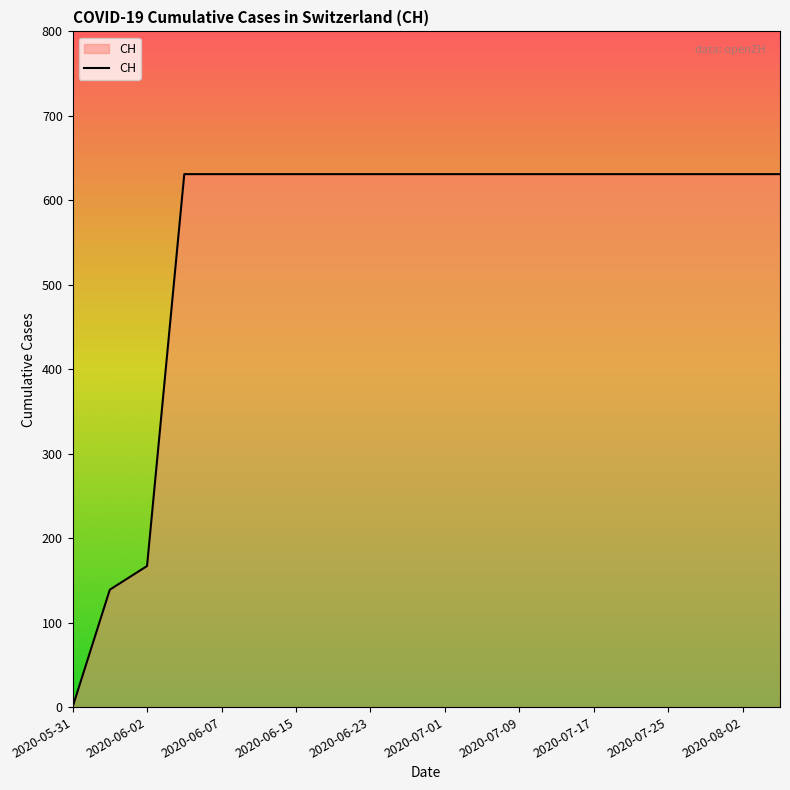

What is the difference between the maximum and minimum values?

631